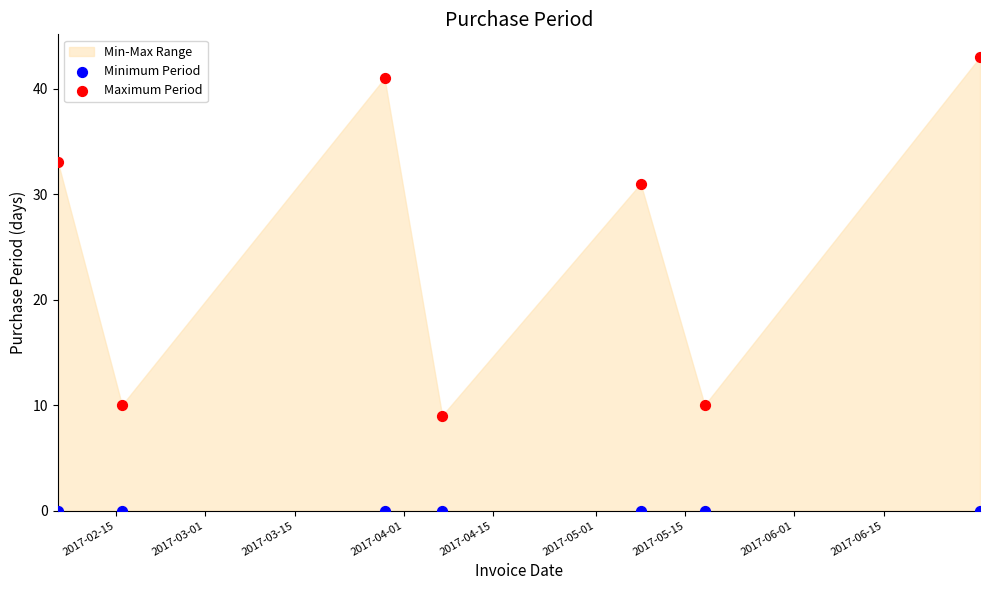

In the Maximum Period series, what Y value is closest to 26?

31